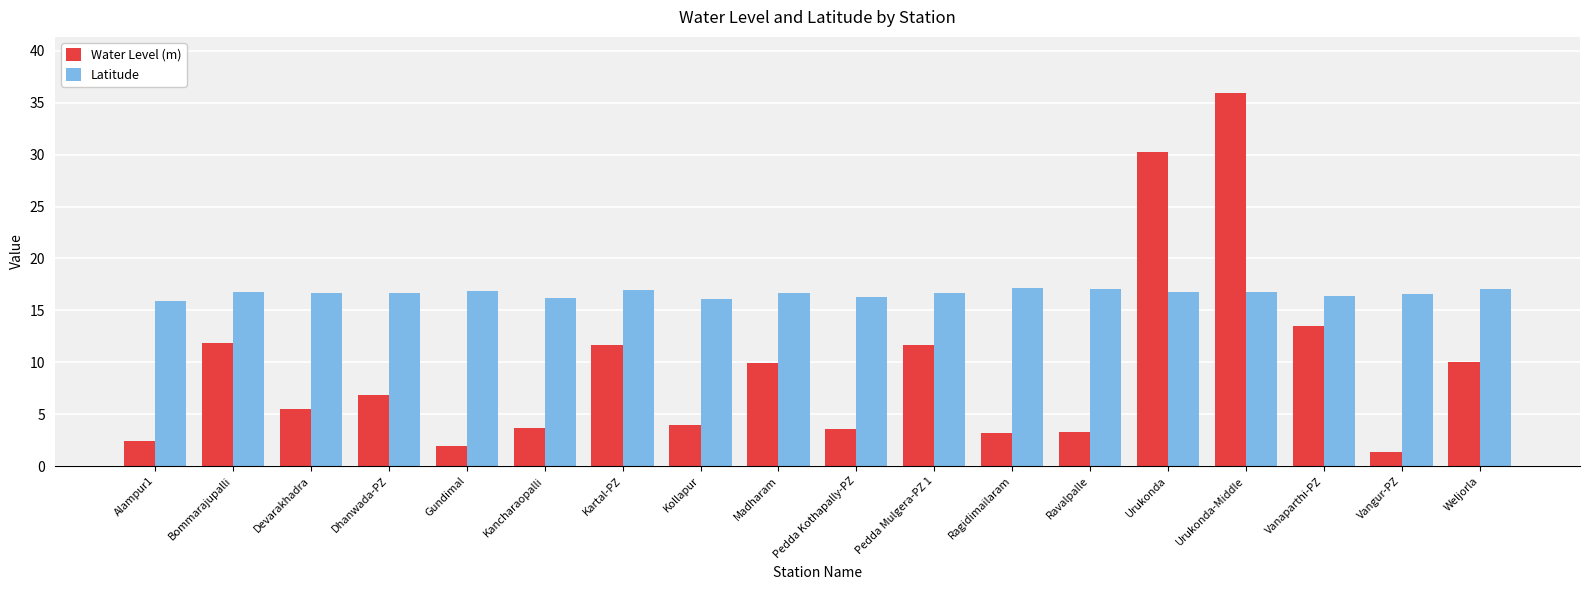

Rank the series by their average value, from highest to lowest.

Latitude, Water Level (m)